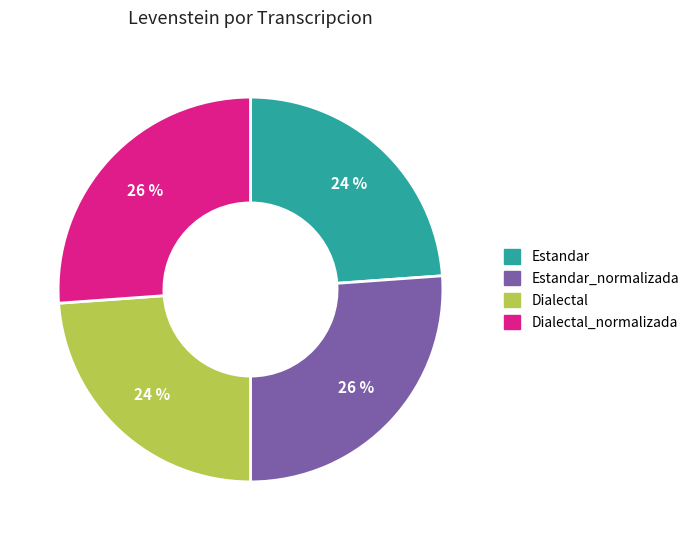

Is the sum of Dialectal and Estandar greater than half?

No